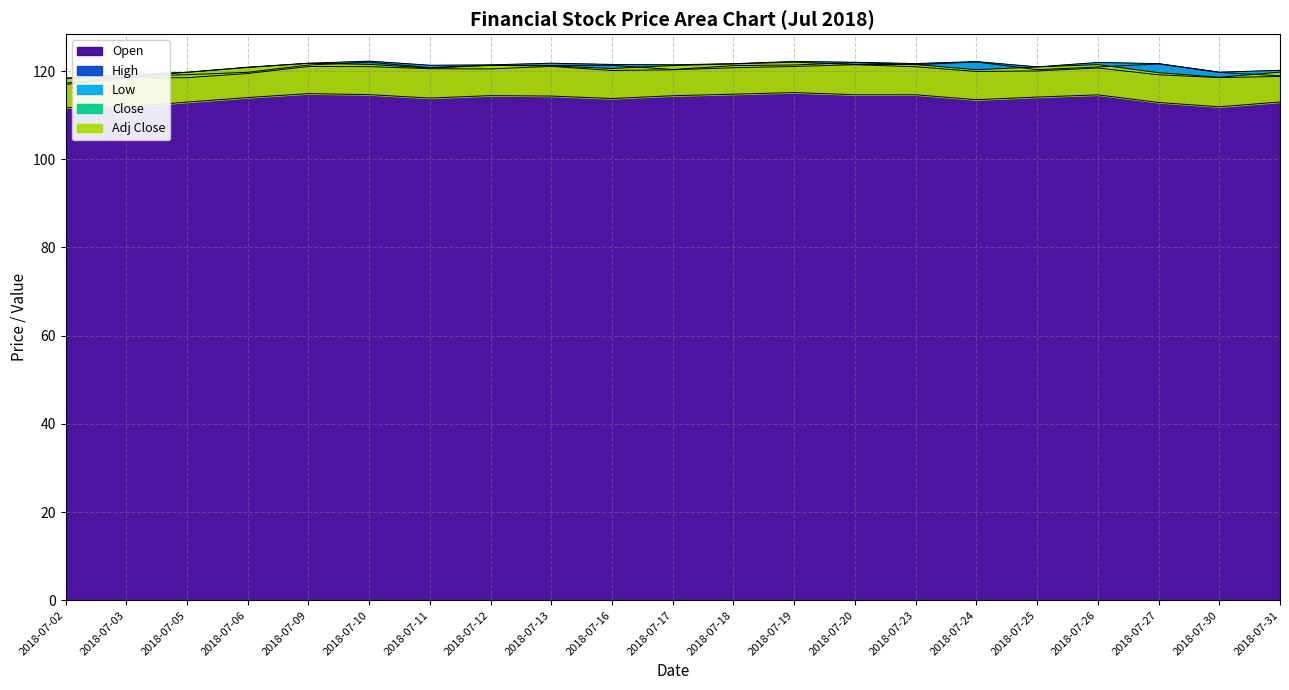

True or false: Low and Open cross at least once.

False